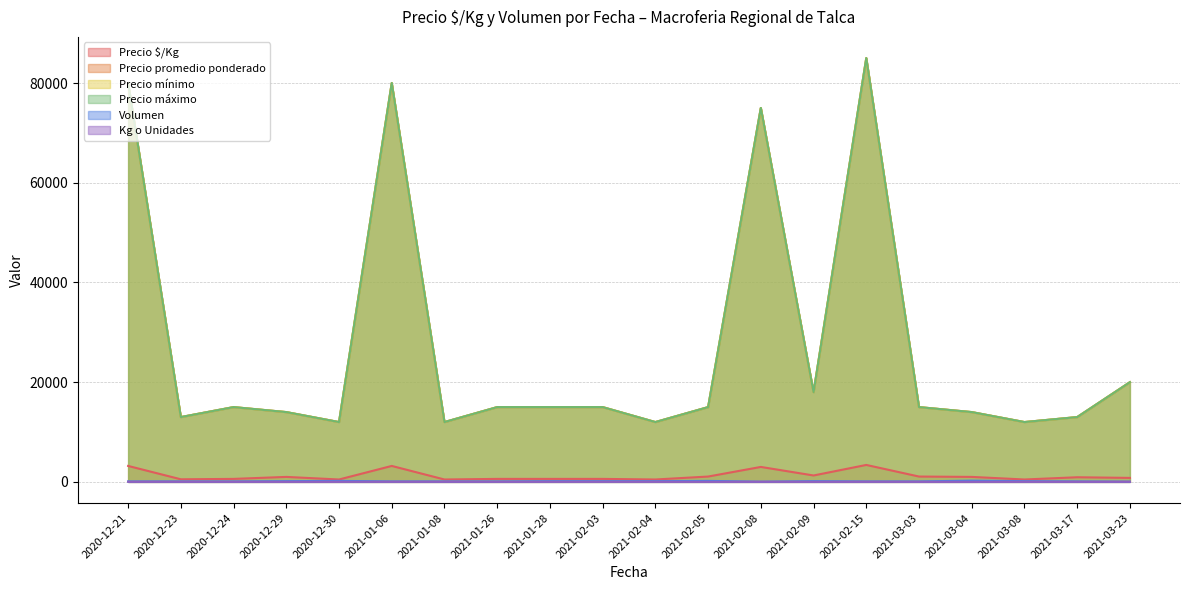

True or false: Precio $/Kg and Kg o Unidades intersect in this chart.

False